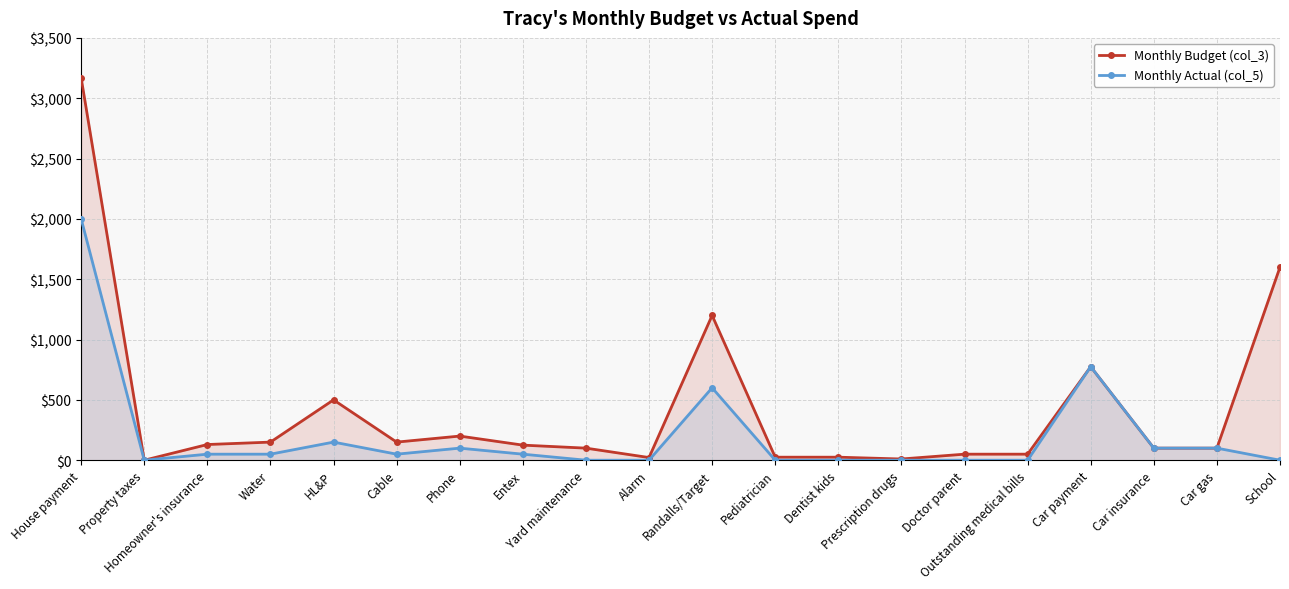

Which series has the widest spread of values?

Monthly Budget (col_3)